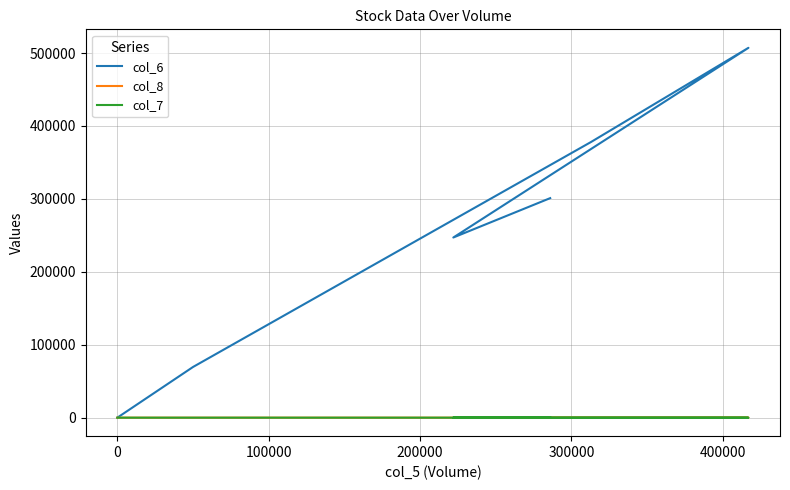

Count the col_6 values in the range 69500 to 378030.

4